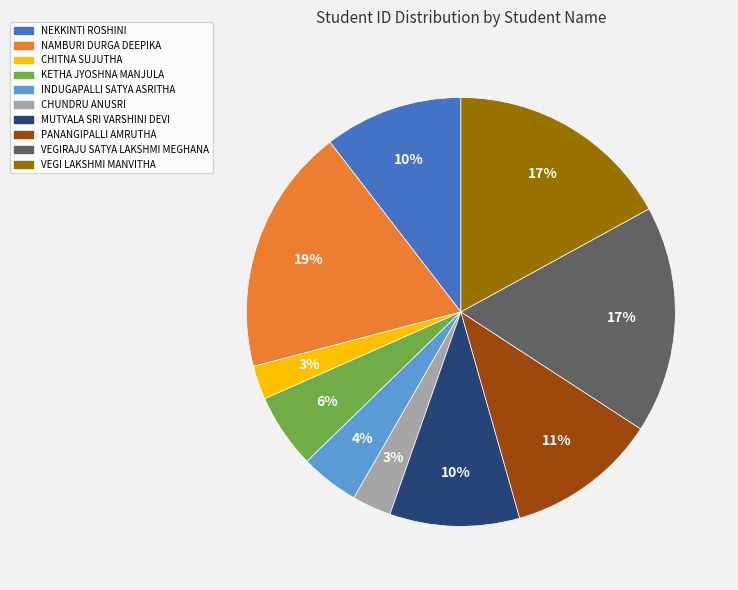

True or false: NEKKINTI ROSHINI accounts for 10% of the total.

True